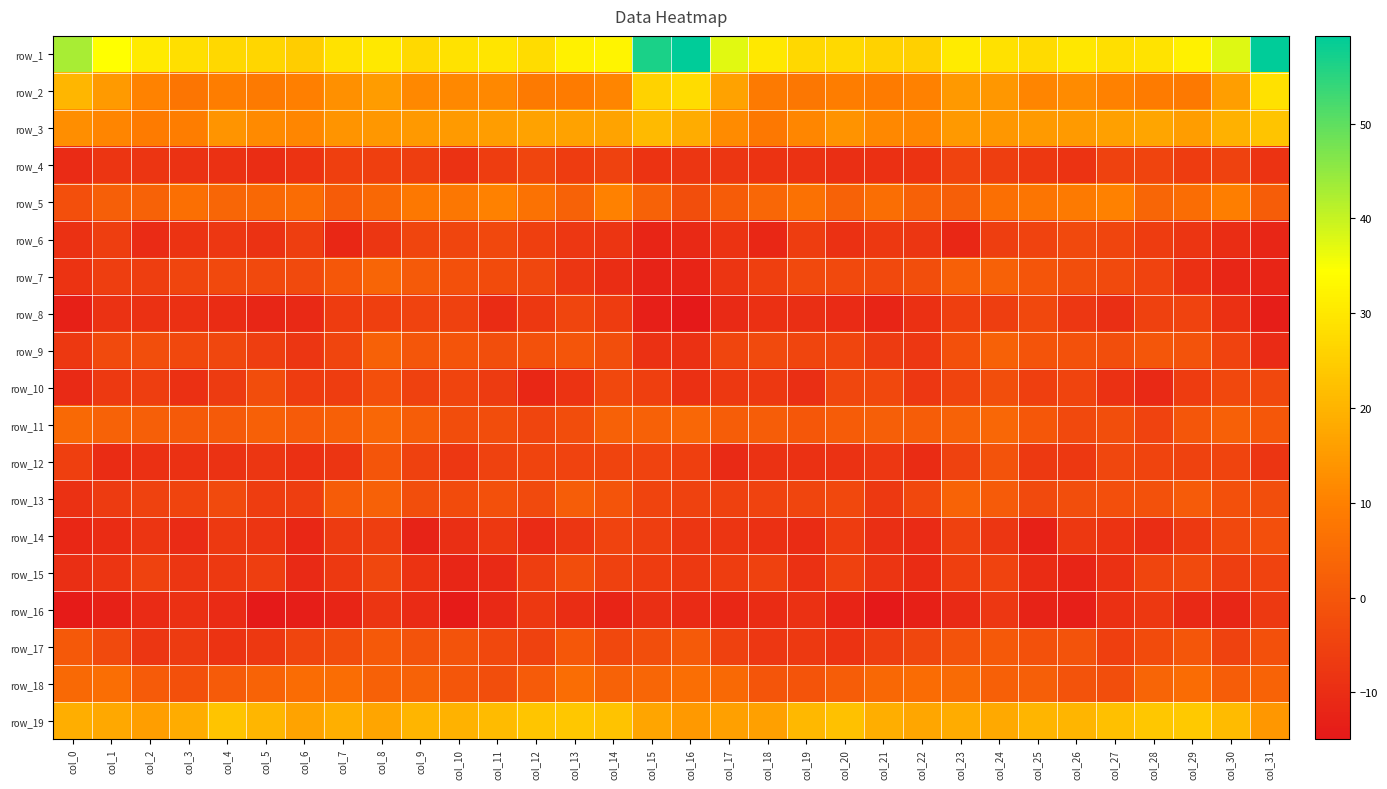

At which category is the sum across all series the highest?

col_8